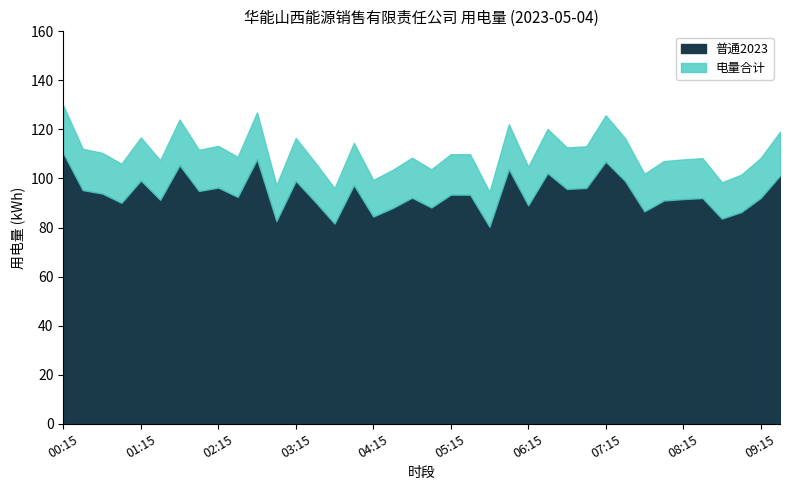

What is the lowest value of the 普通2023 series?

80.4